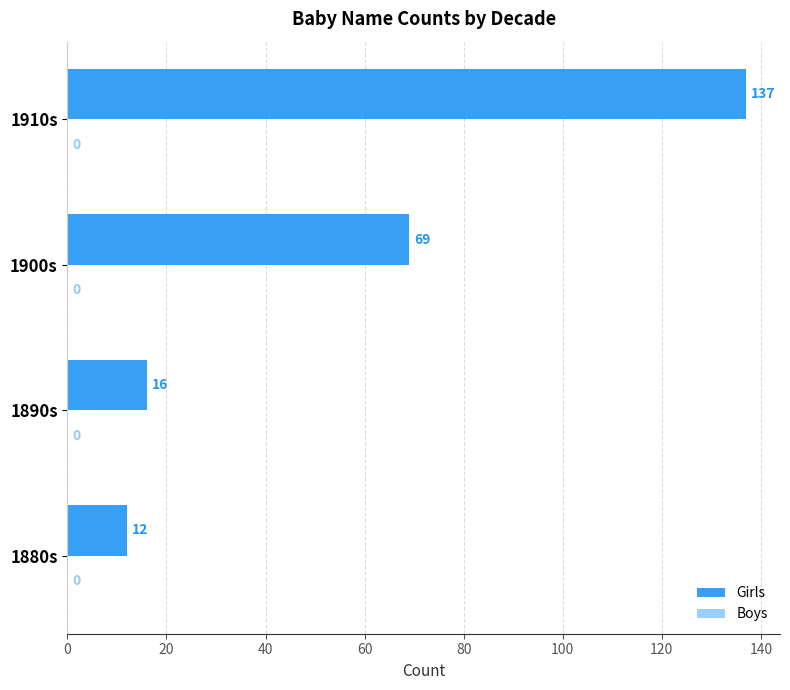

How many data points does each series have?

4